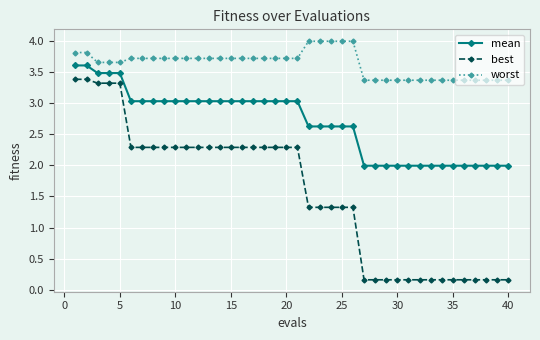

Reading left to right, extract all data points from this chart.

mean: 3.6	3.6	3.5	3.5	3.5	3.0	3.0	3.0	3.0	3.0	3.0	3.0	3.0	3.0	3.0	3.0	3.0	3.0	3.0	3.0	3.0	2.6	2.6	2.6	2.6	2.6	2.0	2.0	2.0	2.0	2.0	2.0	2.0	2.0	2.0	2.0	2.0	2.0	2.0	2.0
best: 3.4	3.4	3.3	3.3	3.3	2.3	2.3	2.3	2.3	2.3	2.3	2.3	2.3	2.3	2.3	2.3	2.3	2.3	2.3	2.3	2.3	1.3	1.3	1.3	1.3	1.3	0.2	0.2	0.2	0.2	0.2	0.2	0.2	0.2	0.2	0.2	0.2	0.2	0.2	0.2
worst: 3.8	3.8	3.7	3.7	3.7	3.7	3.7	3.7	3.7	3.7	3.7	3.7	3.7	3.7	3.7	3.7	3.7	3.7	3.7	3.7	3.7	4.0	4.0	4.0	4.0	4.0	3.4	3.4	3.4	3.4	3.4	3.4	3.4	3.4	3.4	3.4	3.4	3.4	3.4	3.4